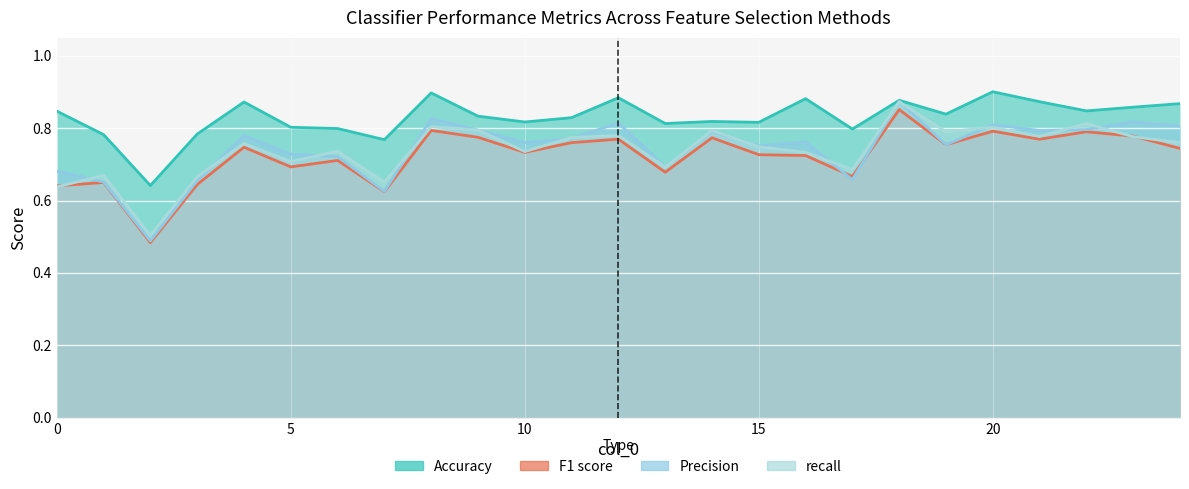

What are all the series names shown in the legend?

Accuracy, F1 score, Precision, recall